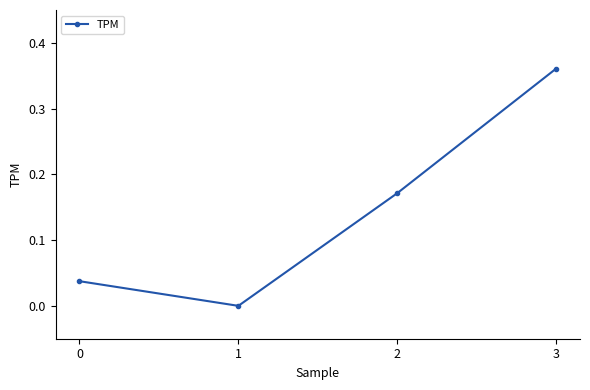

What is the change in value from 1 to 3?

+0.4